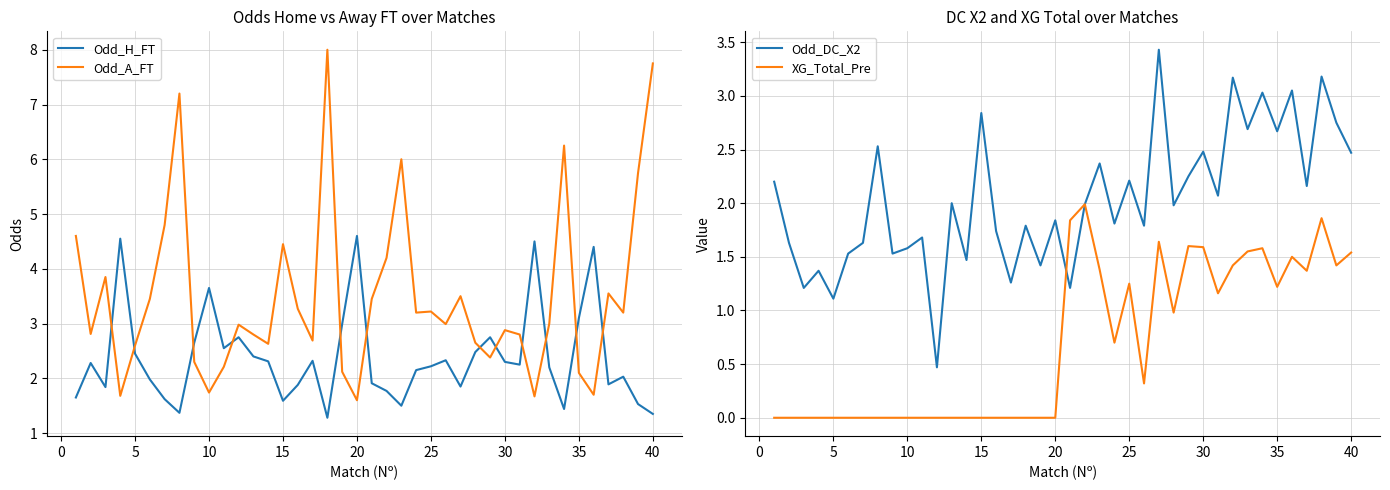

What are all the series names shown in the legend?

Odd_H_FT, Odd_A_FT, Odd_DC_X2, XG_Total_Pre